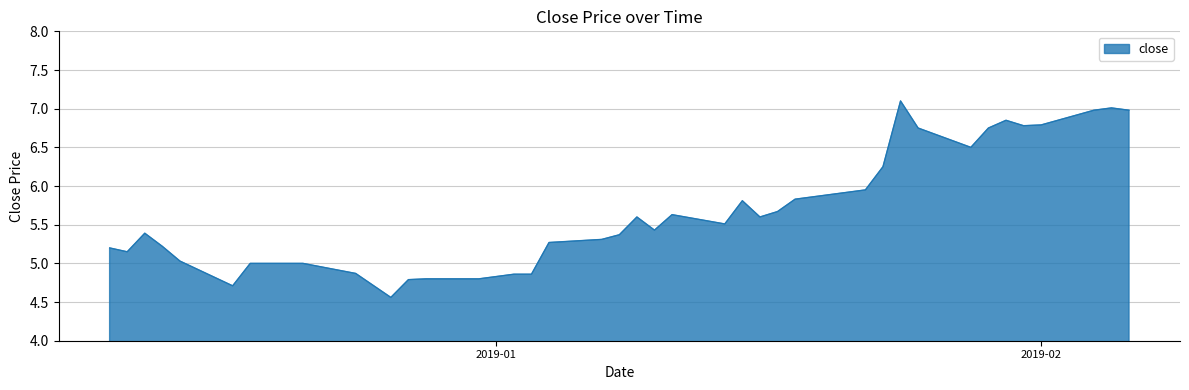

What is the greatest value displayed?

7.1